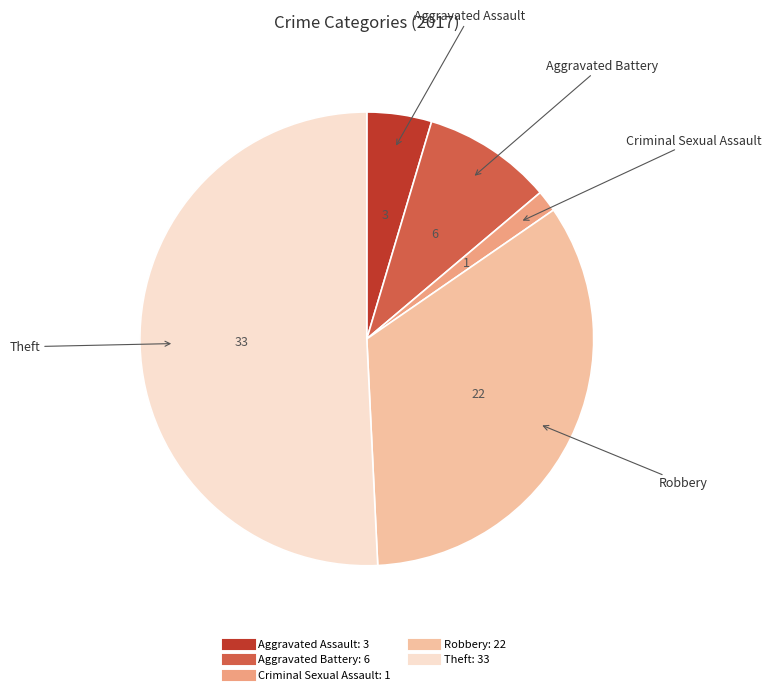

Is there any slice that represents more than half of the pie?

Yes